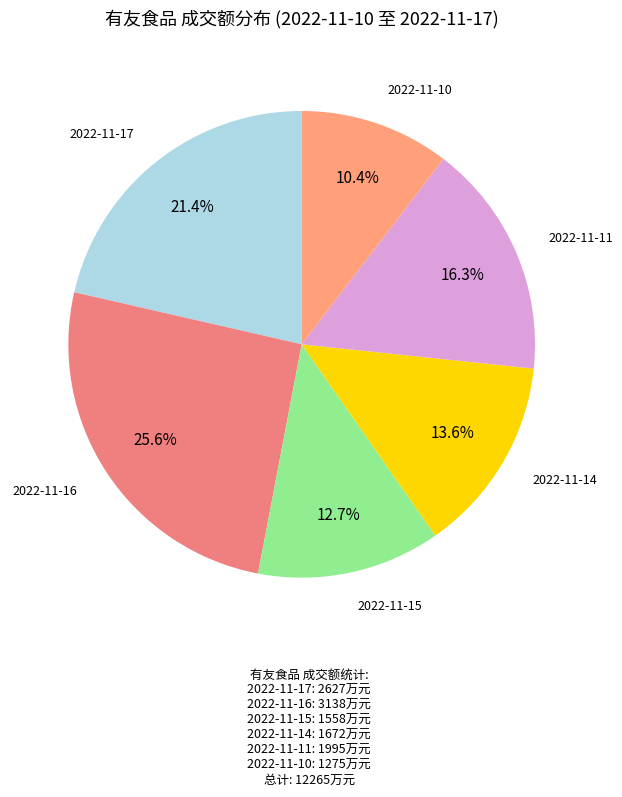

Rank the categories by value from highest to lowest.

2022-11-16, 2022-11-17, 2022-11-11, 2022-11-14, 2022-11-15, 2022-11-10